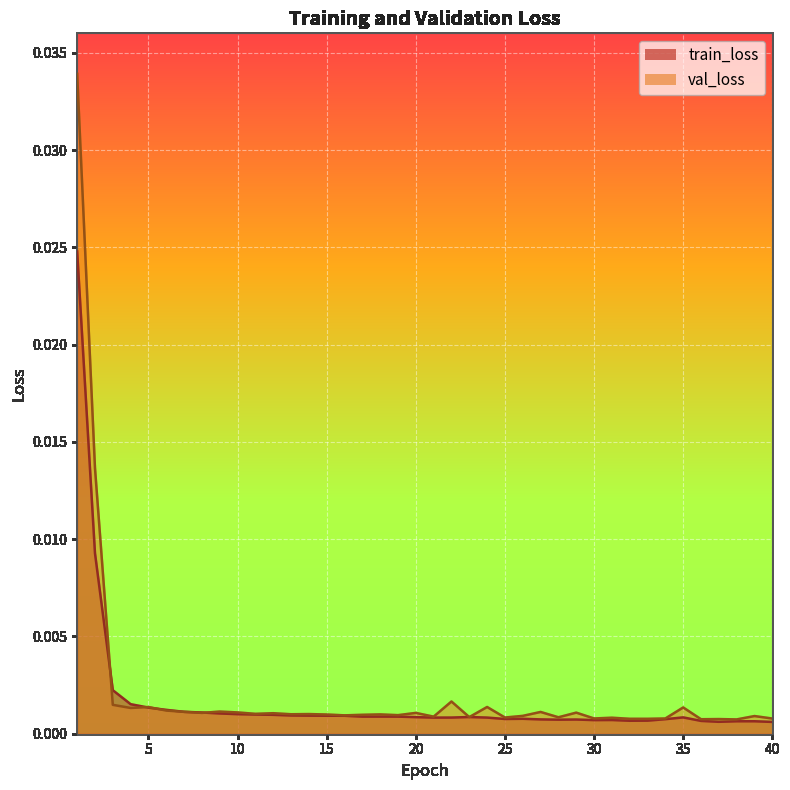

At 22, list the series in order from smallest to largest.

train_loss, val_loss